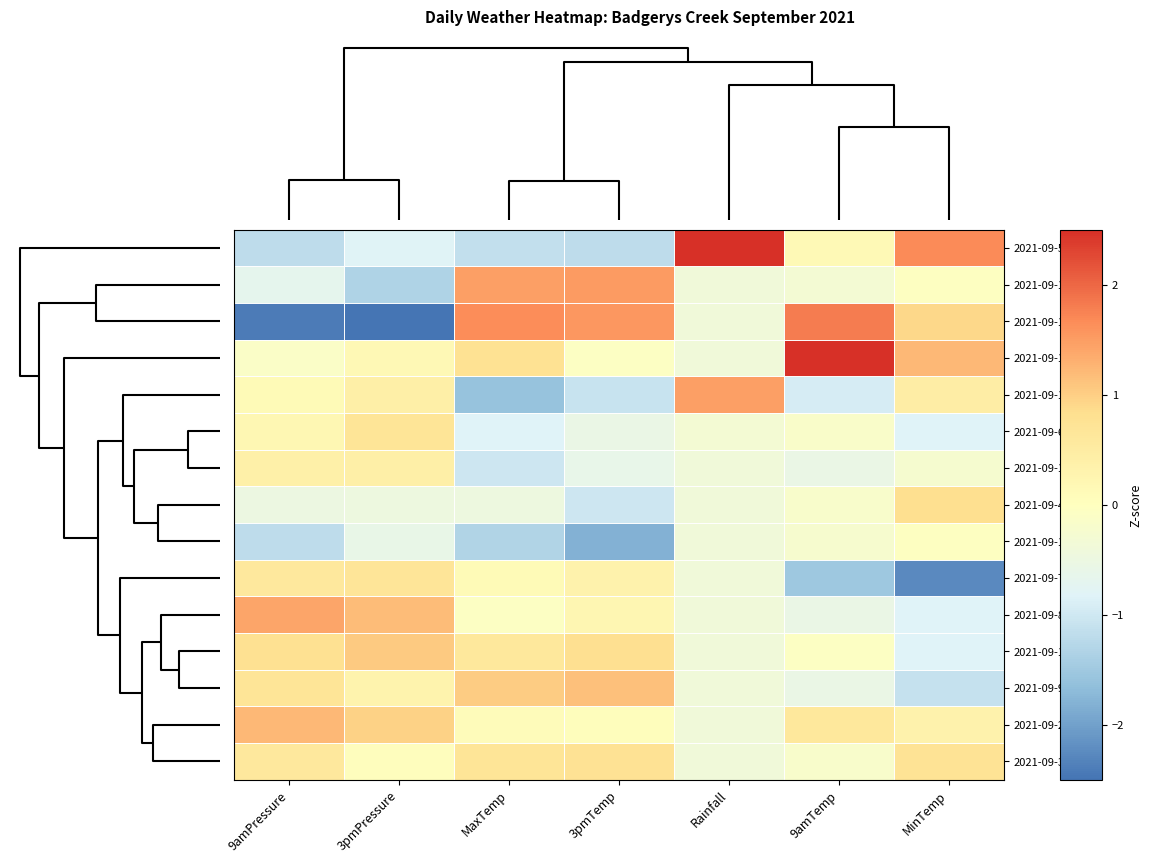

How many data points does each series have?

7